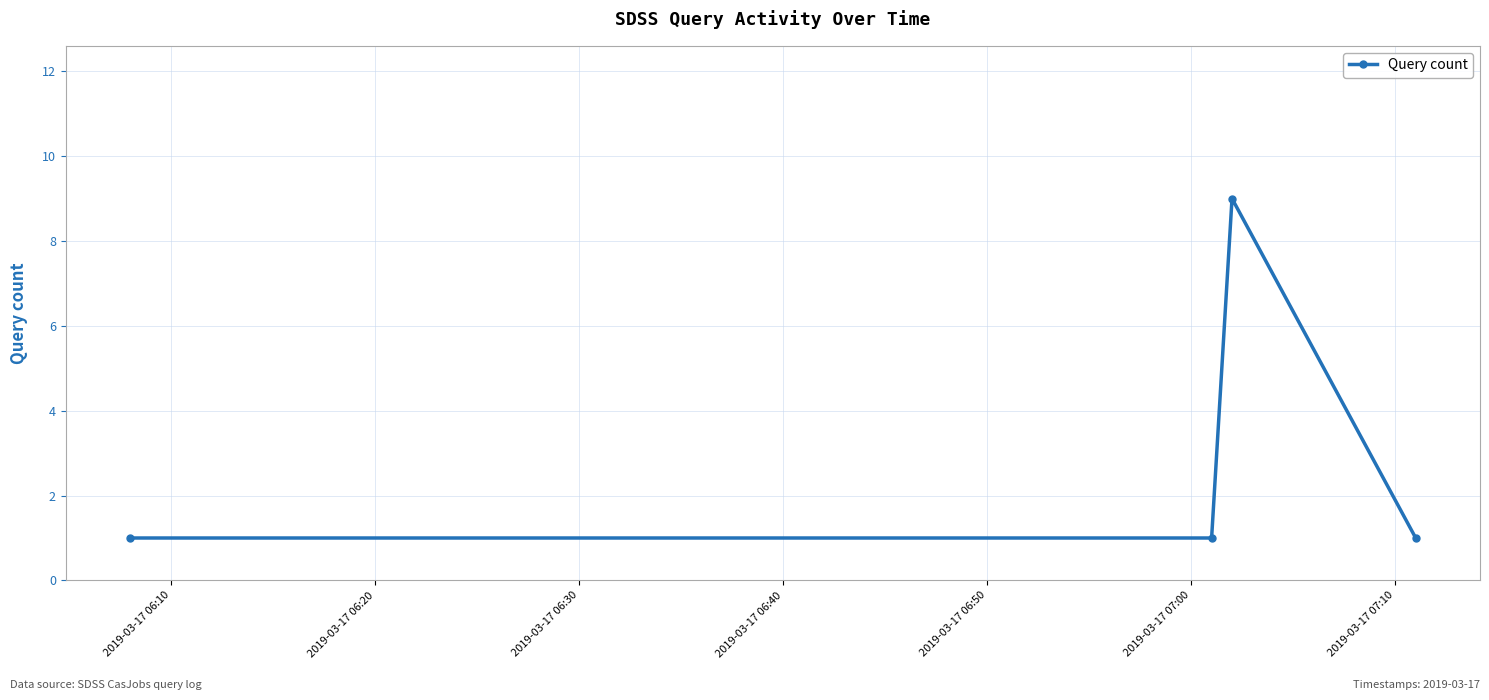

What is the difference between the maximum and second lowest values?

8